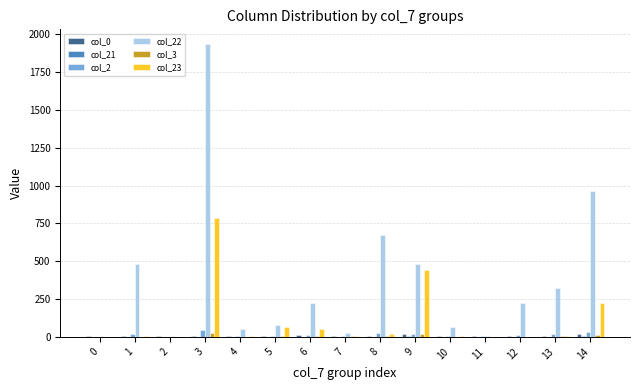

Is it true that col_0 equals 11.2 at 6?

True